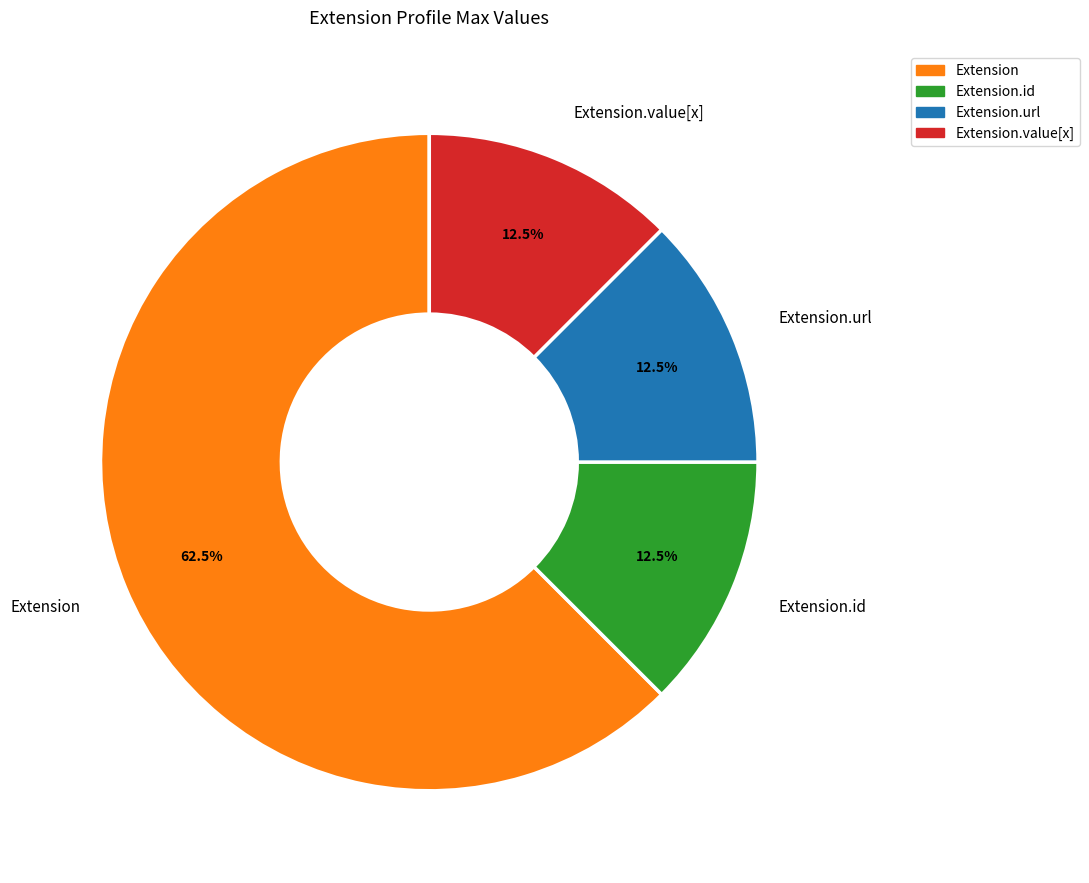

Between Extension.value[x] and Extension, which is larger?

Extension